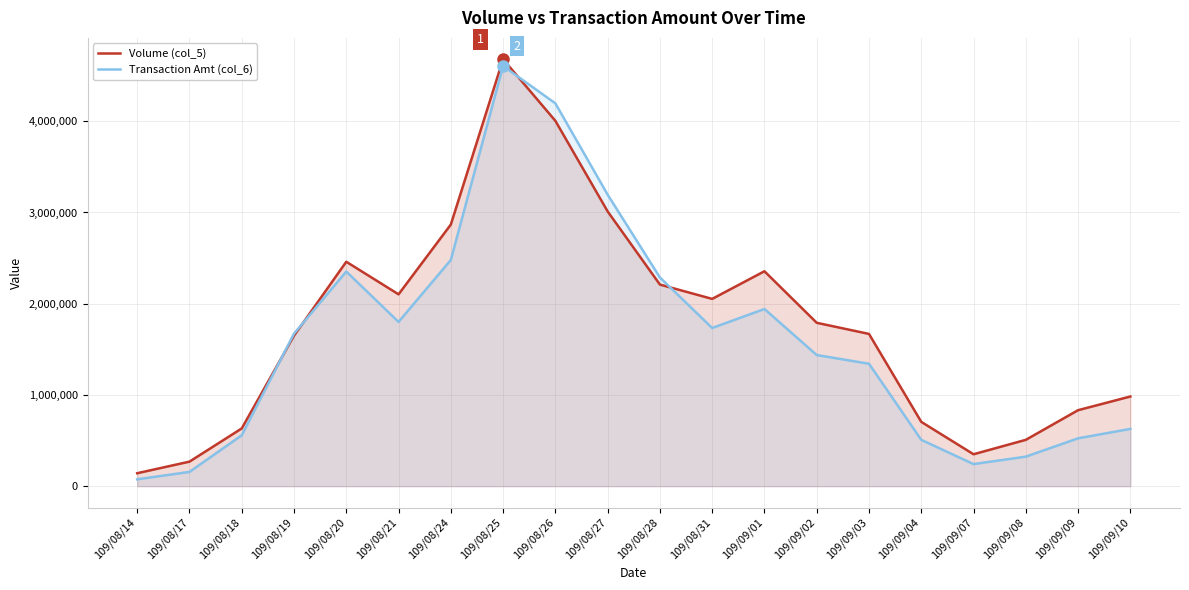

What is the spread (max minus min) of values at 109/09/08?

184260